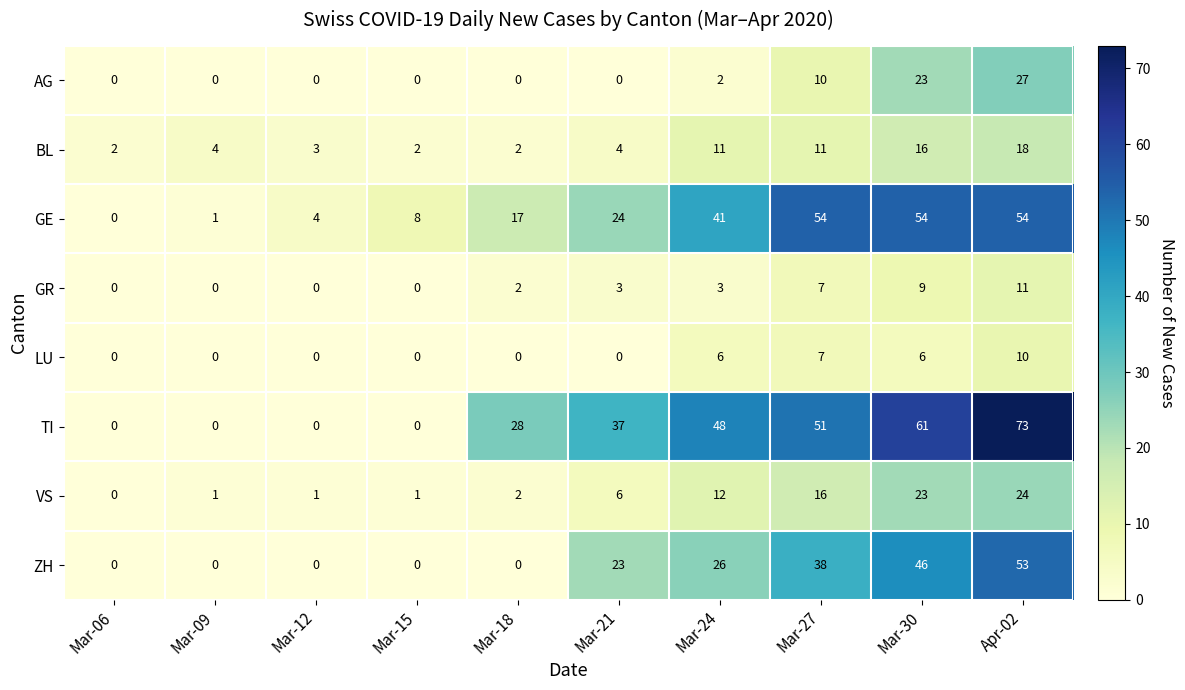

What is the sum of all GE values?

257